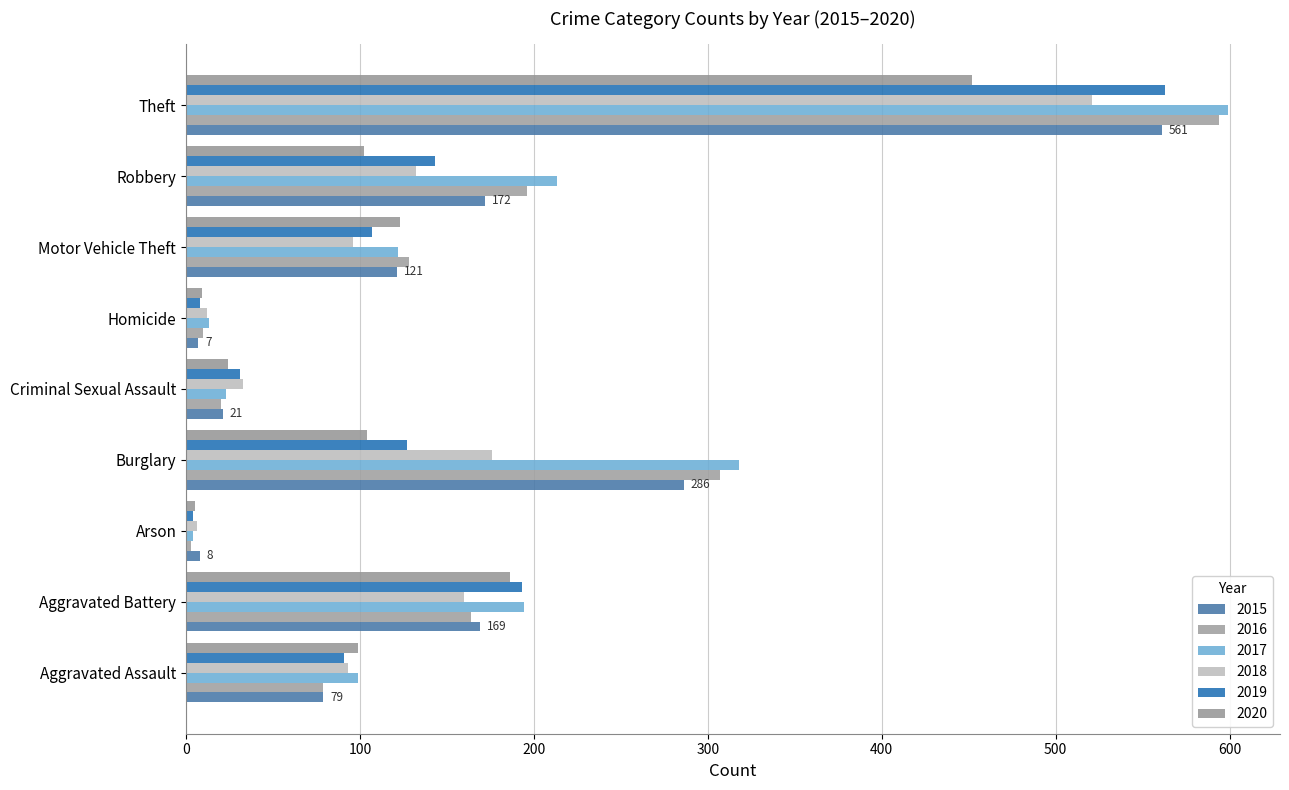

How many distinct data groups are displayed?

6